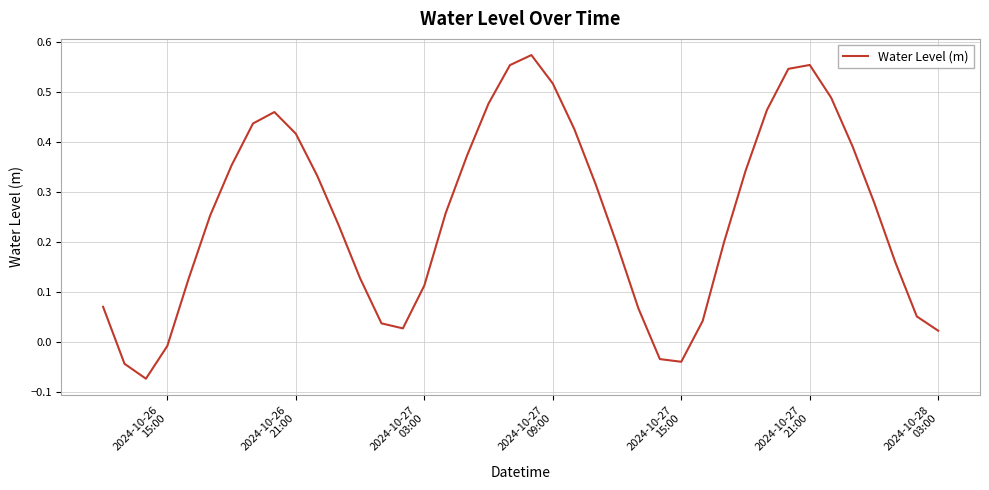

What is the greatest value displayed?

0.6